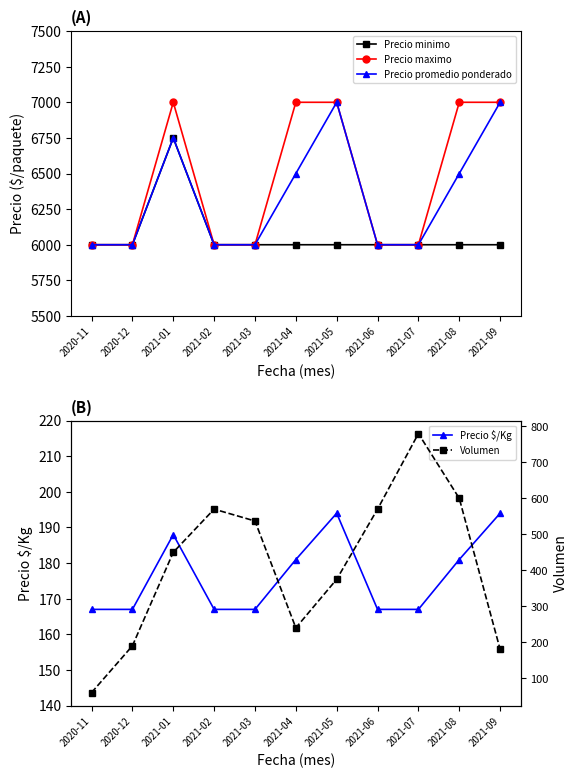

Between 2021-01 and 2021-04, which series saw the biggest shift?

Precio minimo